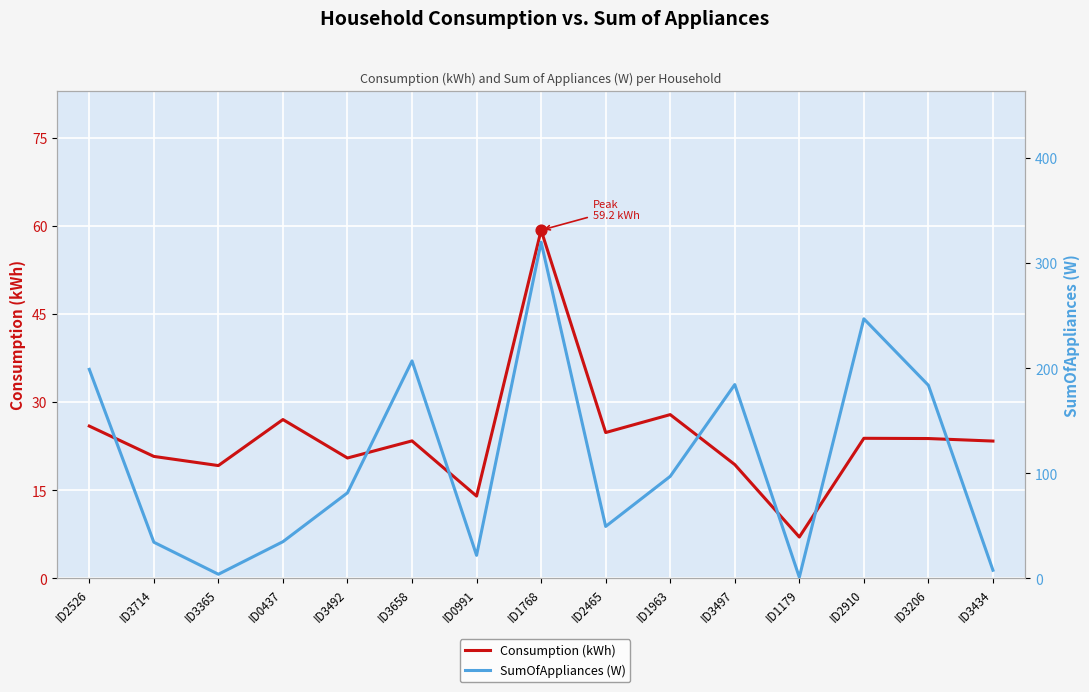

At how many categories does at least one series exceed 49?

9